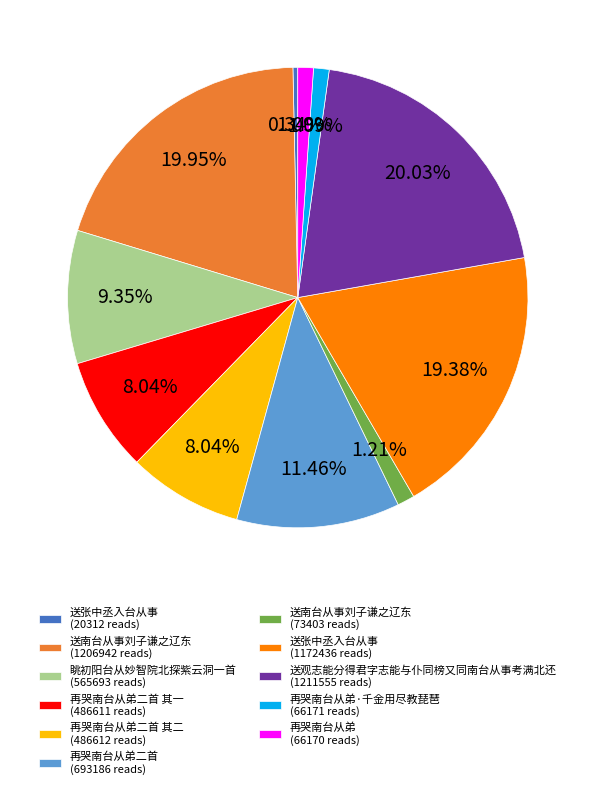

Does any single category account for the majority?

No